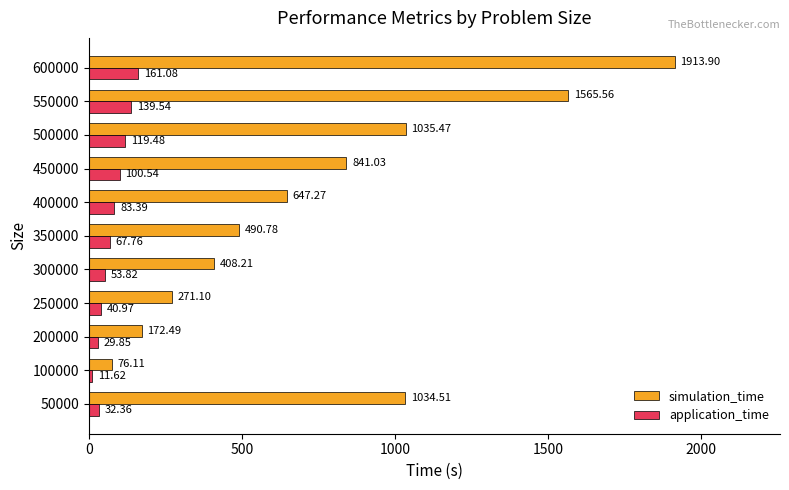

At which label does simulation_time reach its minimum?

100000